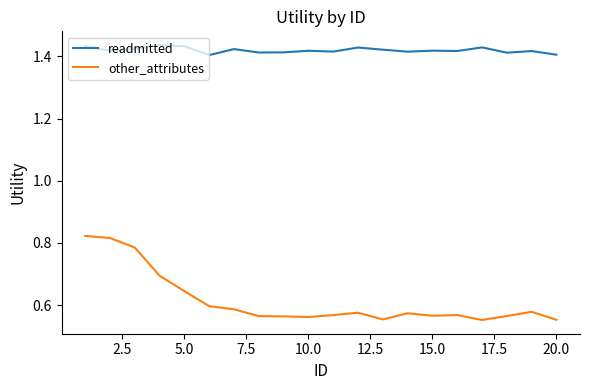

At how many categories does at least one series exceed 1?

20